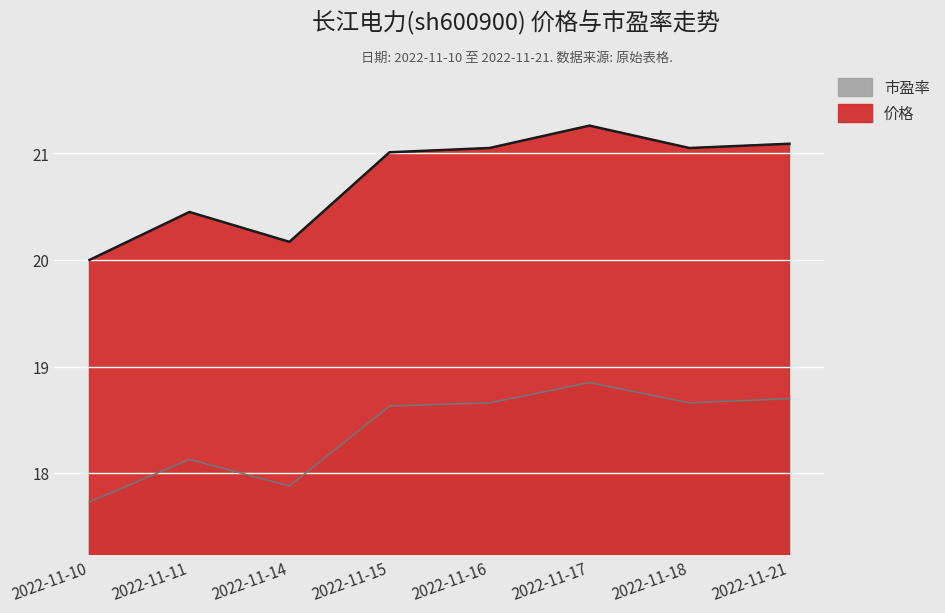

The 市盈率 series shows 8.2 at 2022-11-10. True or false?

False